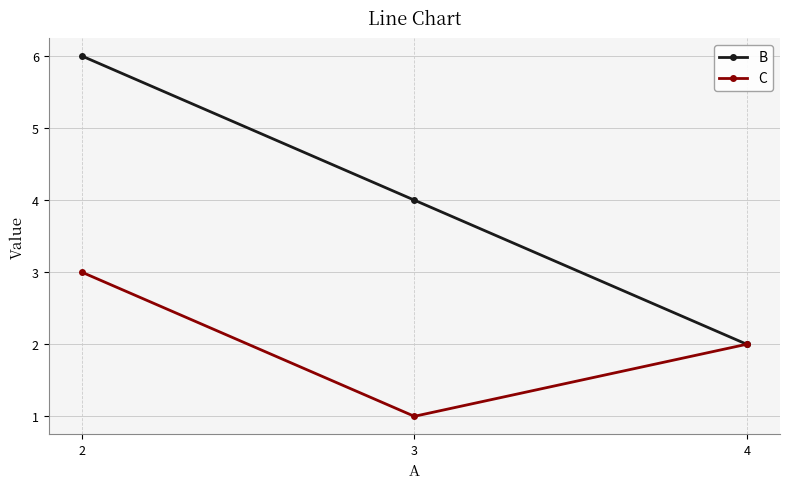

Reading right to left, list all the values displayed in this chart.

B: 4=2	3=4	2=6
C: 4=2	3=1	2=3